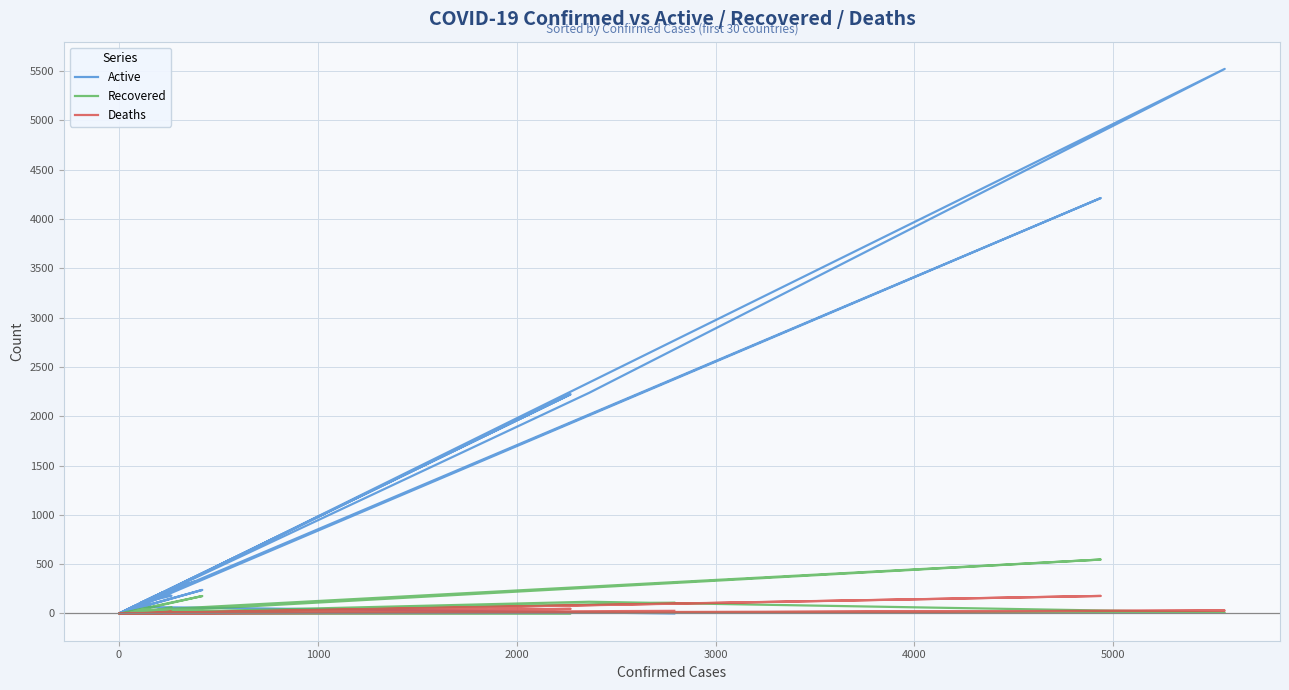

How many lines are shown in the chart?

3